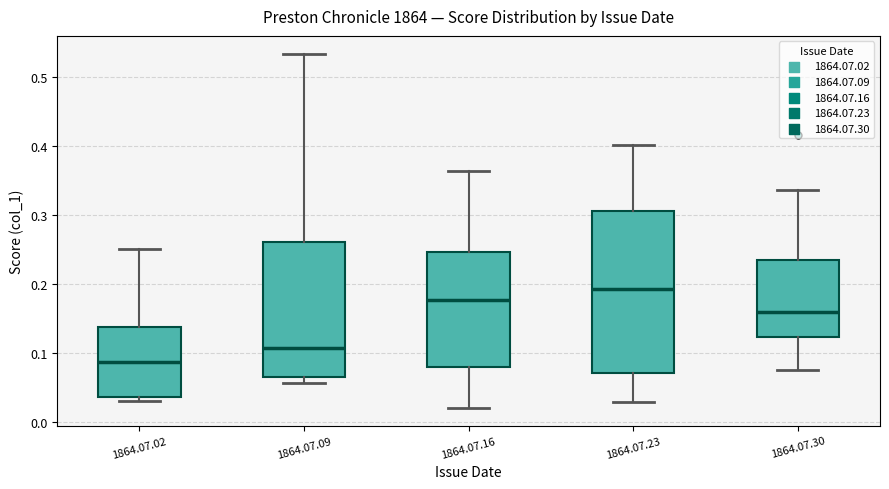

Where is the upper edge of the box for 1864.07.16 on the y-axis? The values are not printed on the chart, so give them approximately, as read against the axis.

0.25